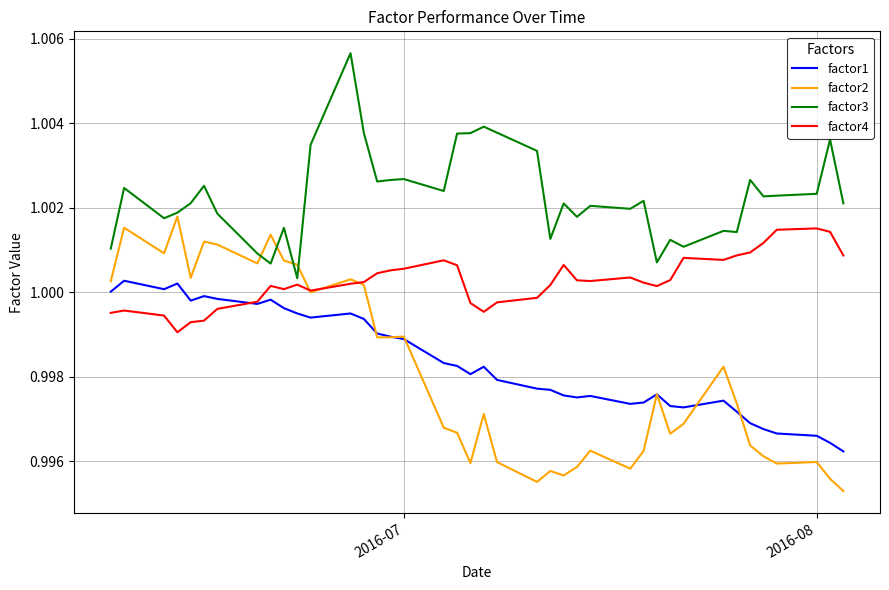

True or false: factor1 and factor3 cross at least once.

False